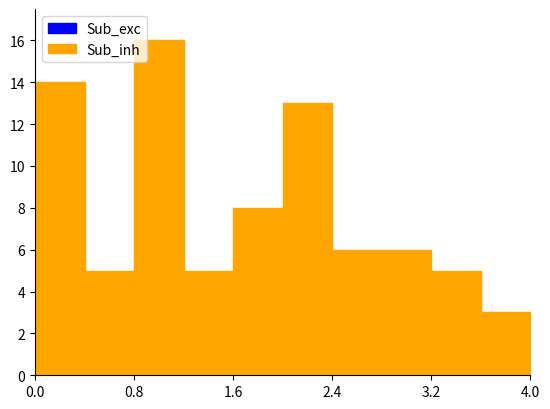

At how many categories does at least one series exceed 15?

1